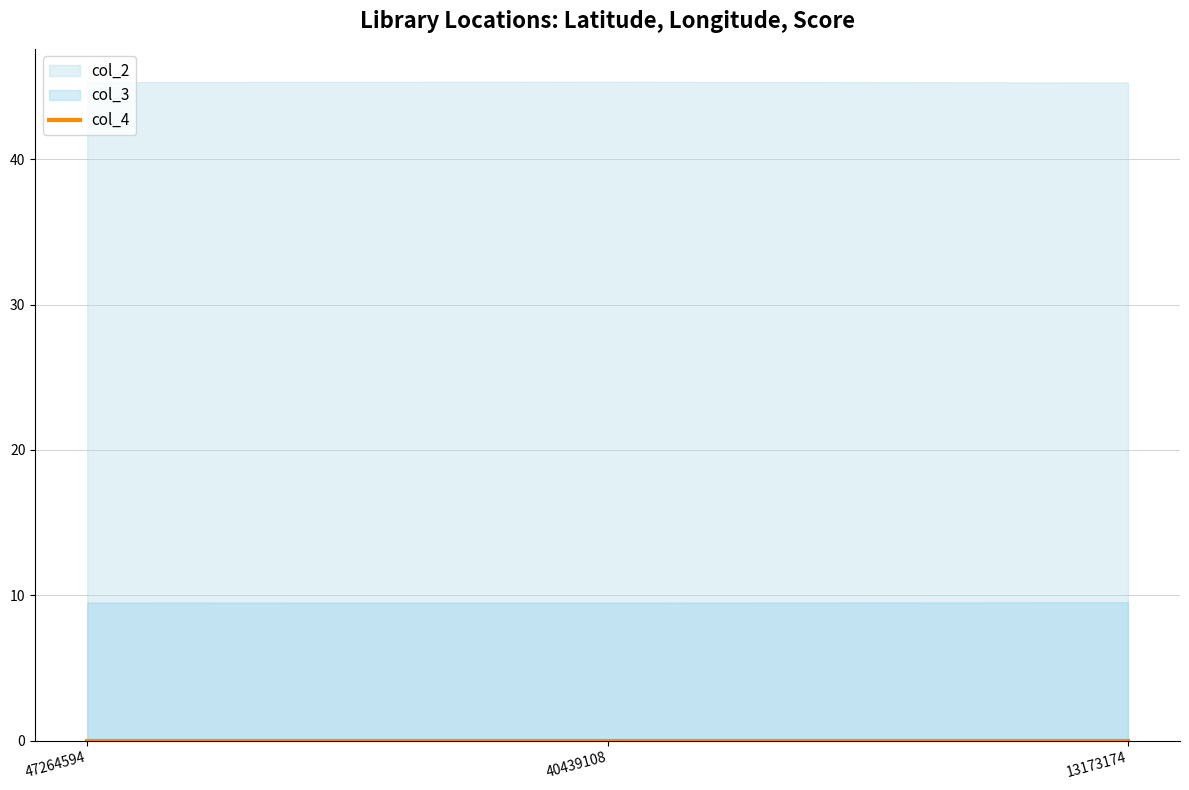

How many series are shown in this chart?

3